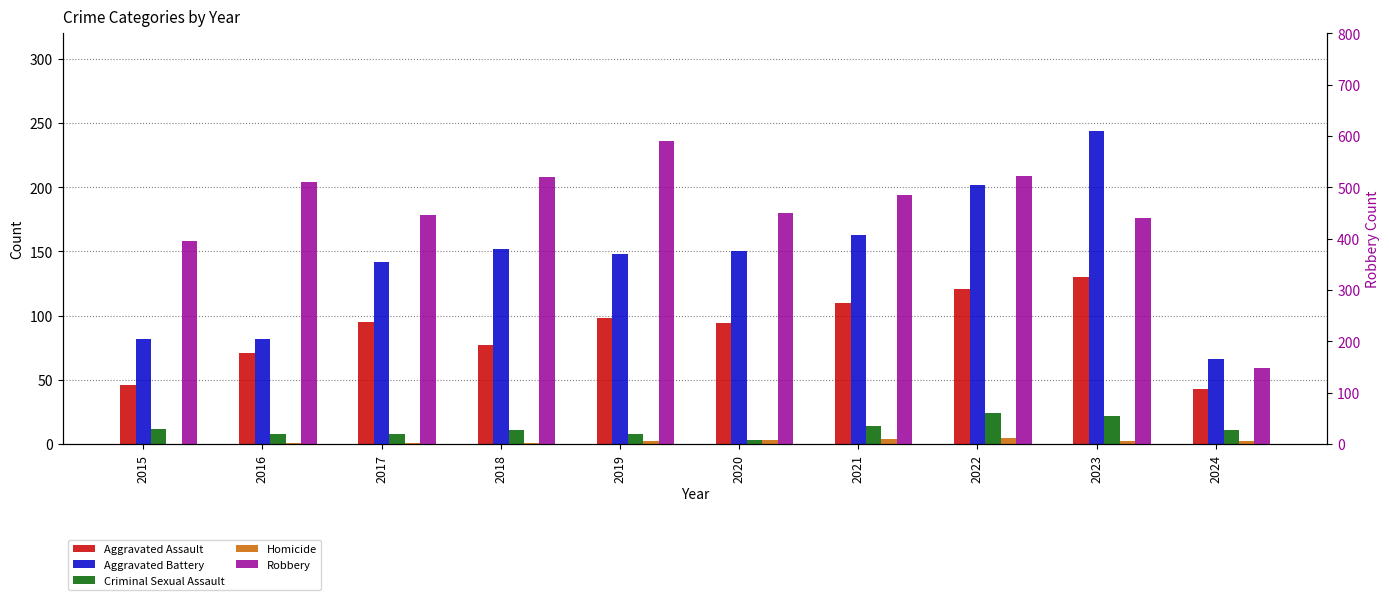

What is the difference between the maximum and second lowest values in the Aggravated Assault series?

84